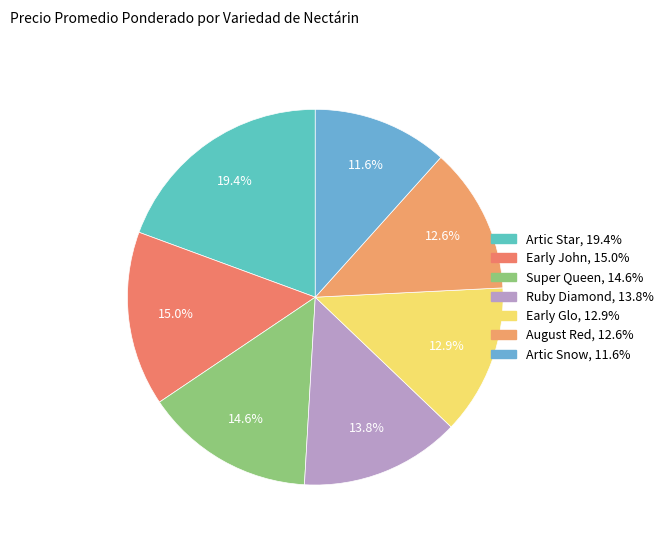

True or false: Ruby Diamond accounts for 26% of the total.

False